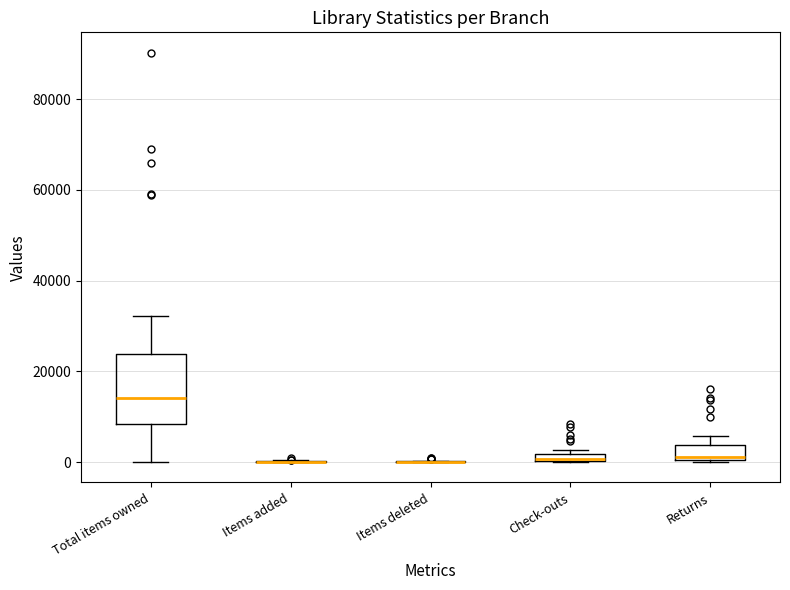

Where is the upper edge of the box for Total items owned on the y-axis? The values are not printed on the chart, so give them approximately, as read against the axis.

24000